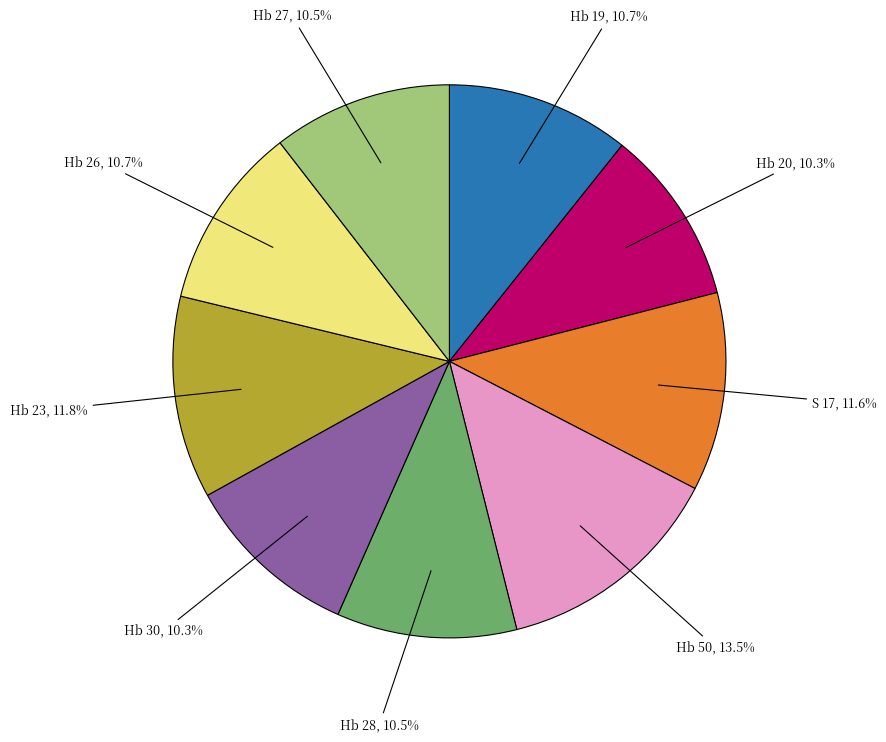

True or false: Hb 50 accounts for 8% of the total.

False